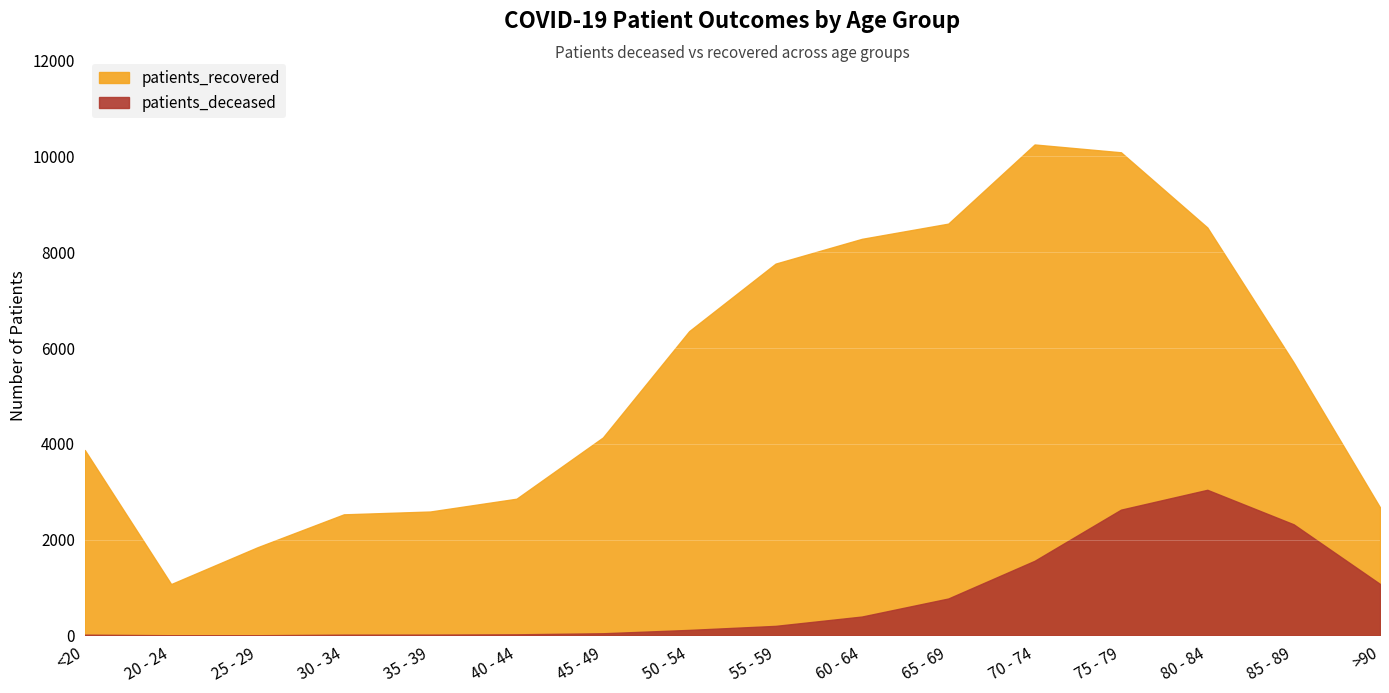

At which category is the sum across all series the highest?

75 - 79